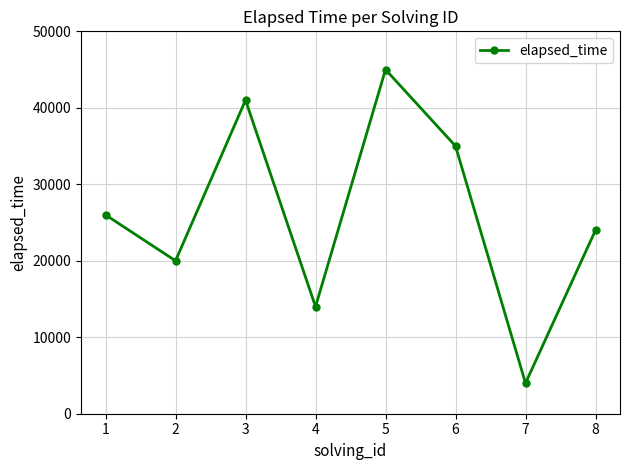

What is the value of the 1st point from the left?

26000